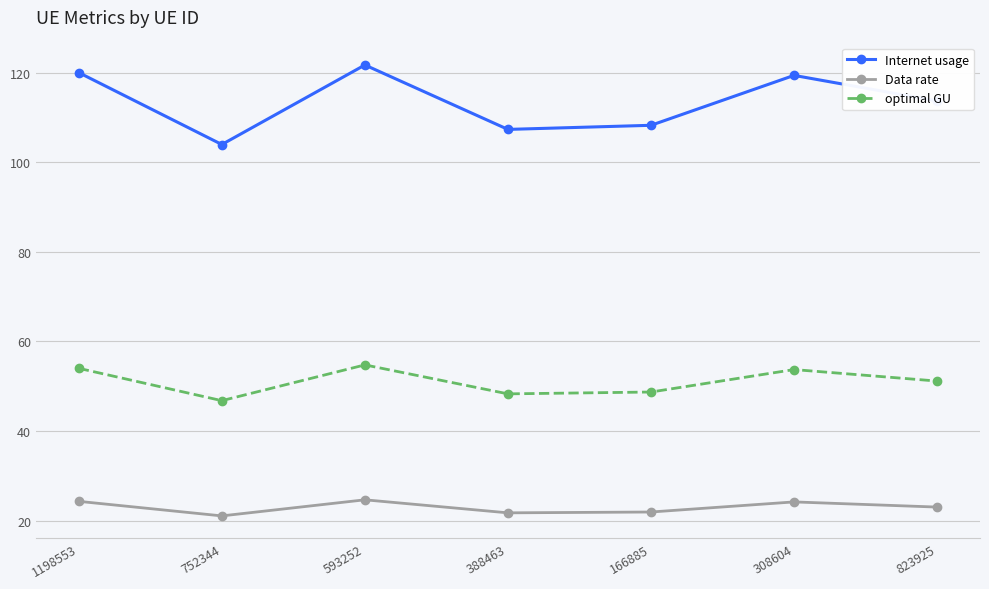

Which series has the largest total across all categories?

Internet usage